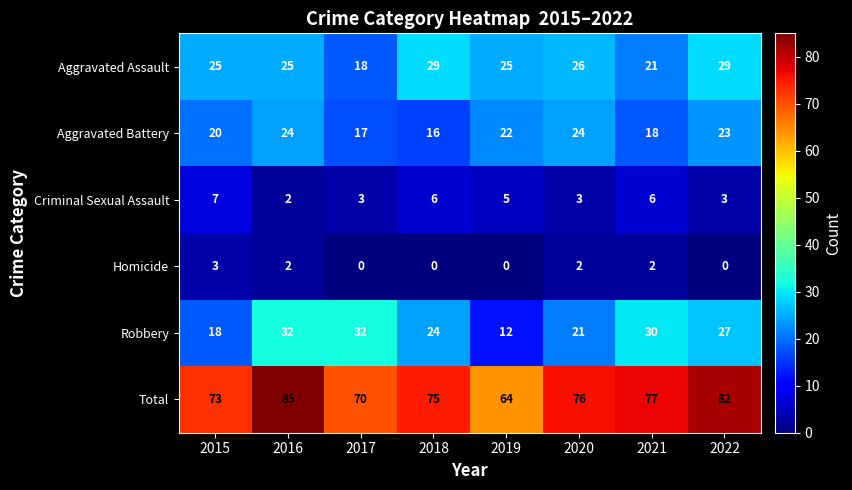

The Criminal Sexual Assault series shows 3 at 2017. True or false?

True